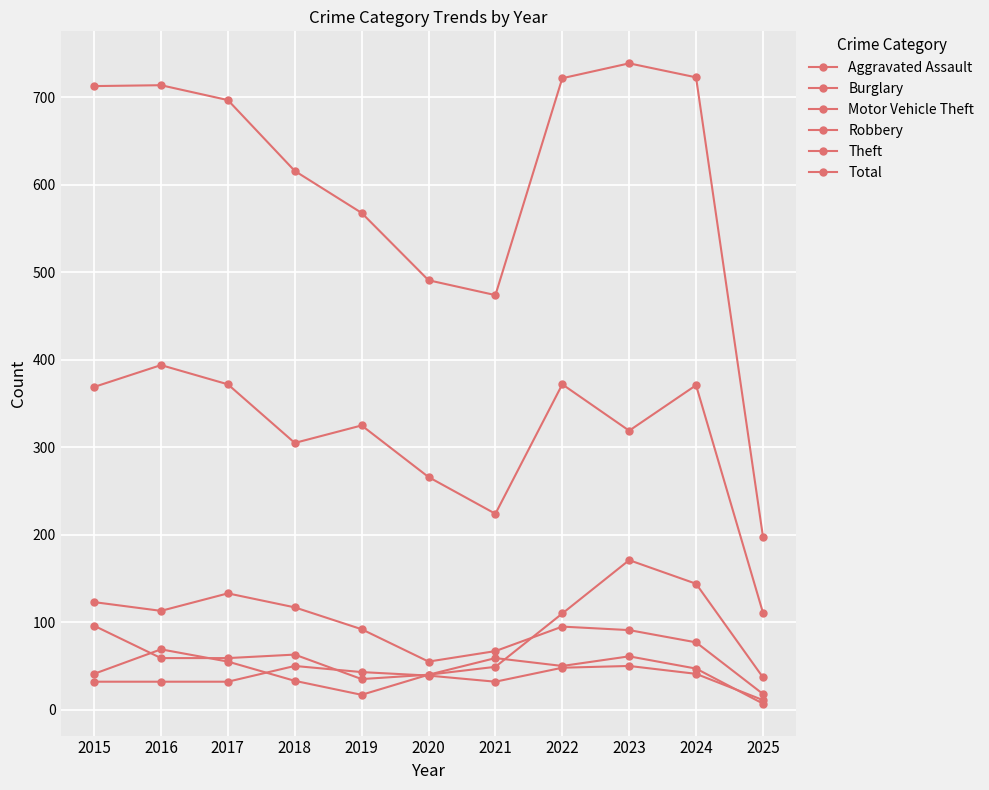

What is the difference between the highest and lowest values at 2022?

674